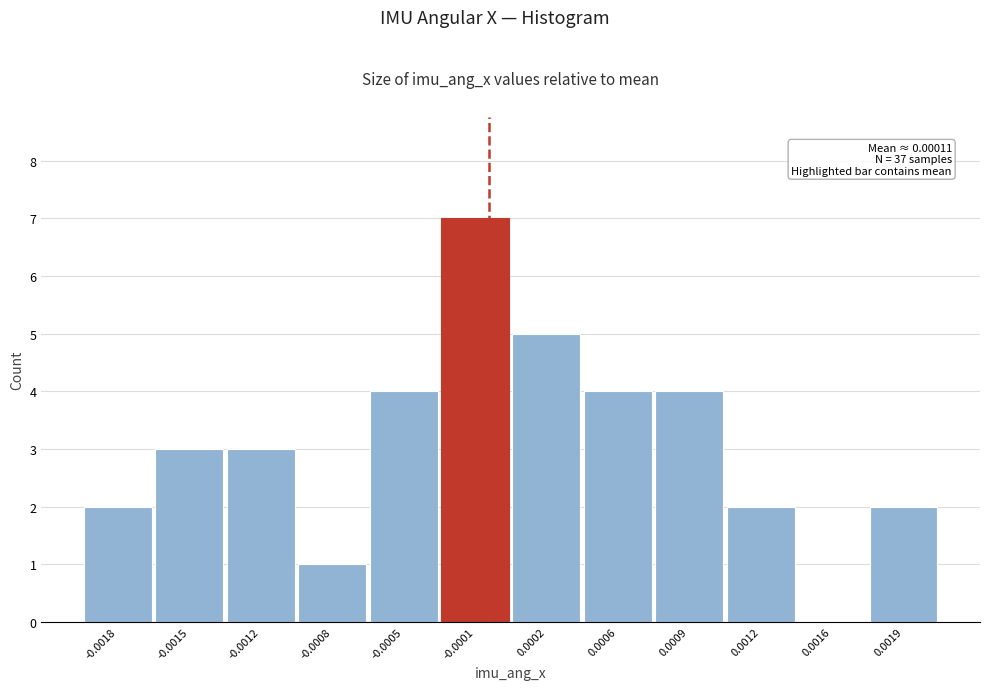

Reading right to left, extract all data points from this chart.

0.0019=2	0.0016=0	0.0012=2	0.0009=4	0.0006=4	0.0002=5	-0.0001=7	-0.0005=4	-0.0008=1	-0.0012=3	-0.0015=3	-0.0018=2